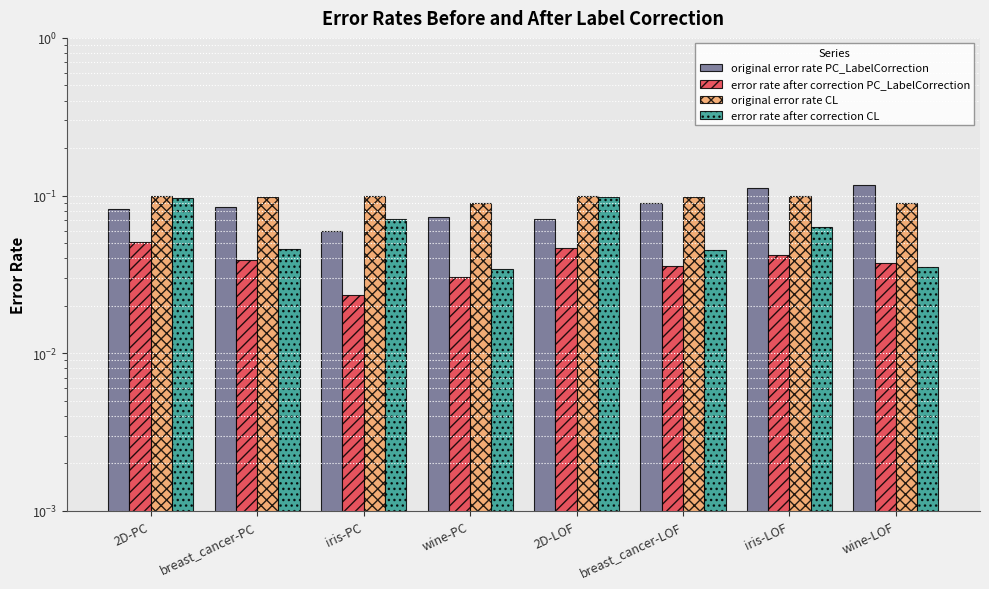

Count the number of data series in this chart.

4